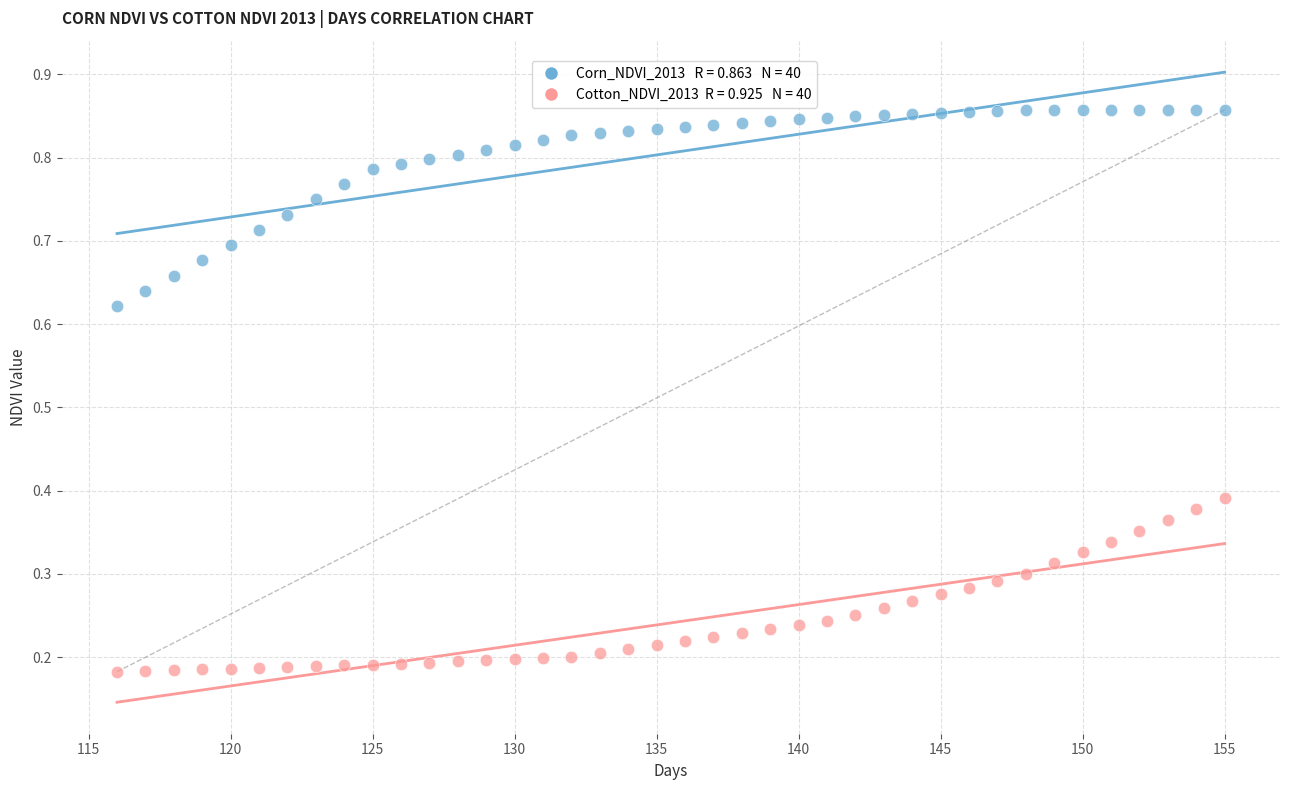

Across all data points, what is the range of X values (max minus min)?

39.0